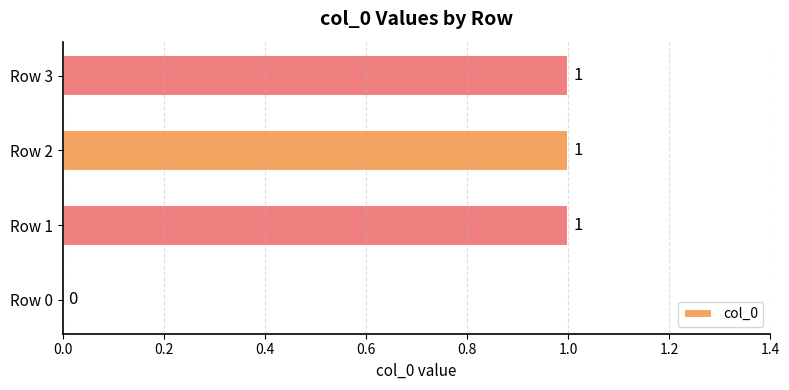

Reading bottom to top, what are all the values shown in this chart?

Row 0=0	Row 1=1	Row 2=1	Row 3=1